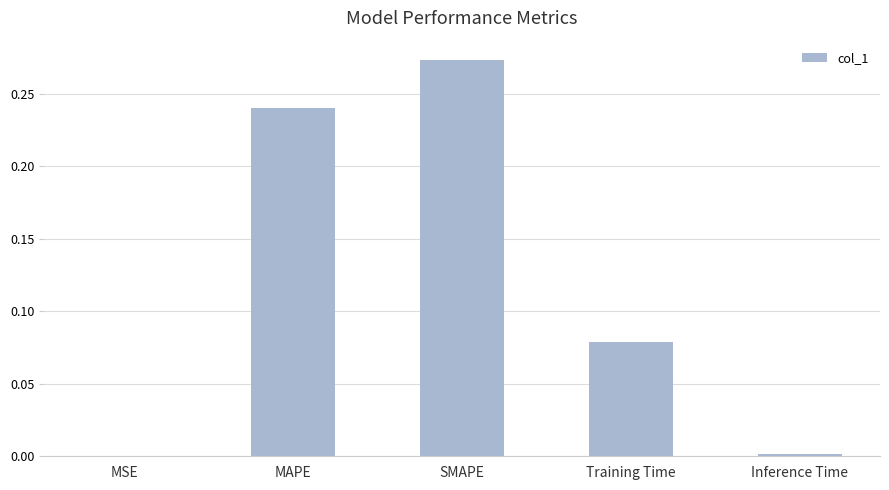

Between MAPE and SMAPE, which is larger?

SMAPE